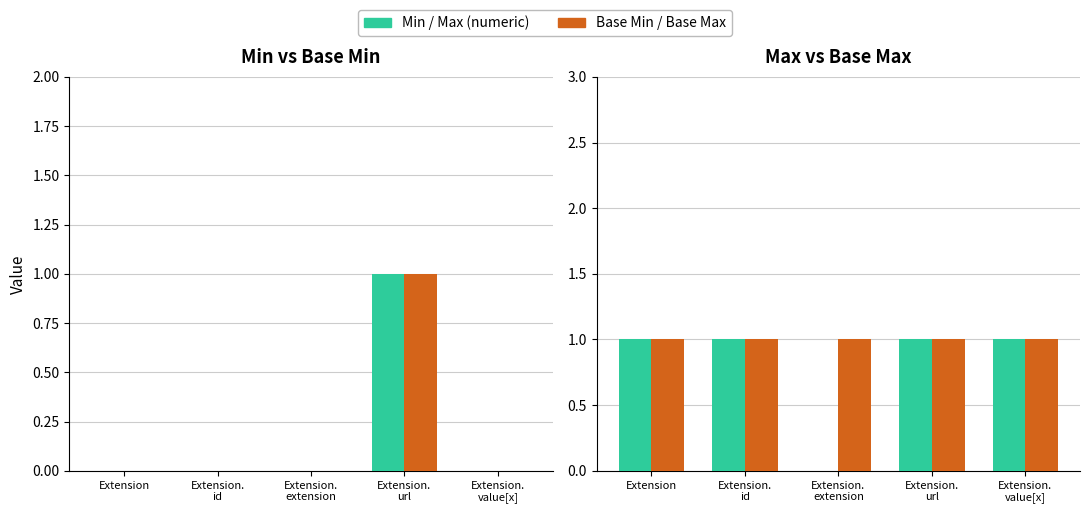

How many data points in Max (numeric) are less than 1?

1